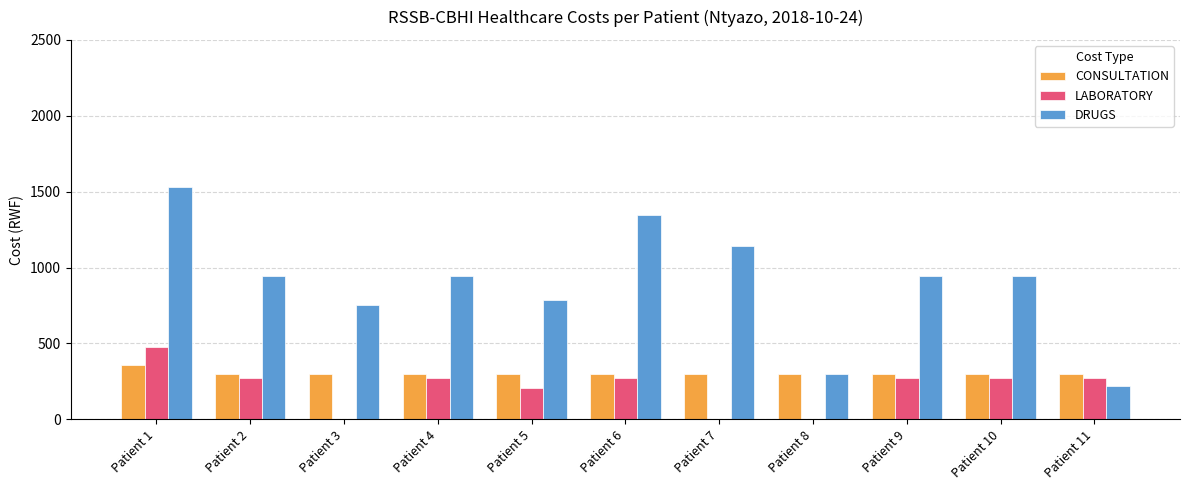

What is the maximum value for CONSULTATION?

360.0